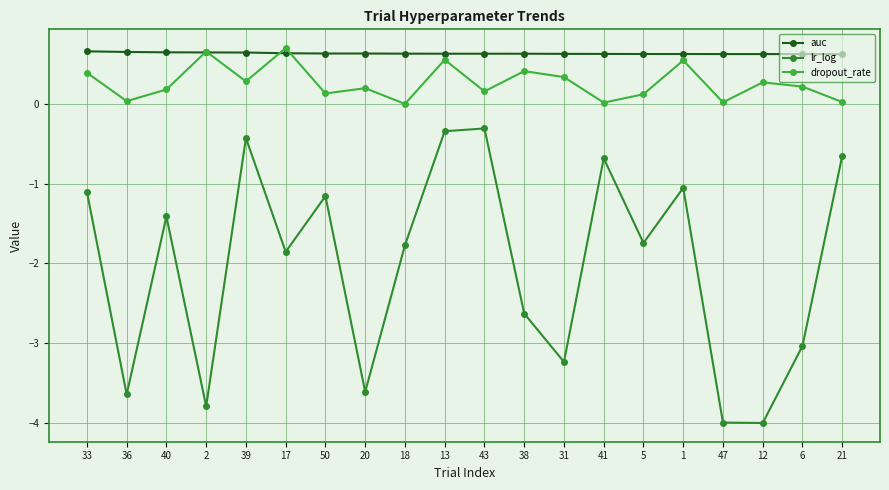

Where is the first local maximum for dropout_rate?

2